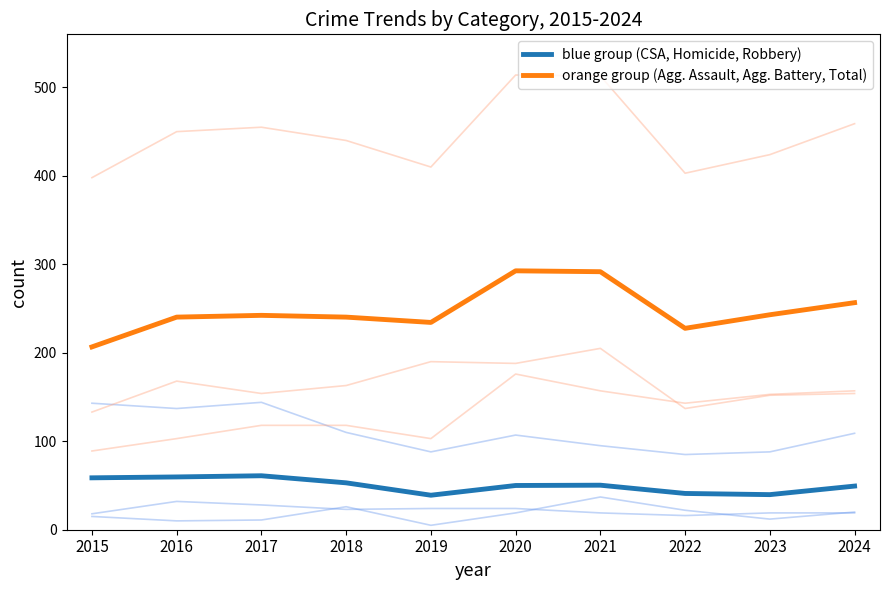

List the series in order of their overall mean, highest first.

orange group (Agg. Assault, Agg. Battery, Total), blue group (CSA, Homicide, Robbery)